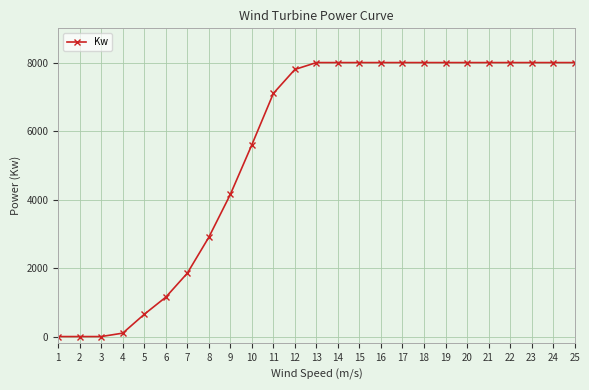

Reading left to right, what are all the values shown in this chart?

0	0	0	100	650	1150	1850	2900	4150	5600	7100	7800	8000	8000	8000	8000	8000	8000	8000	8000	8000	8000	8000	8000	8000